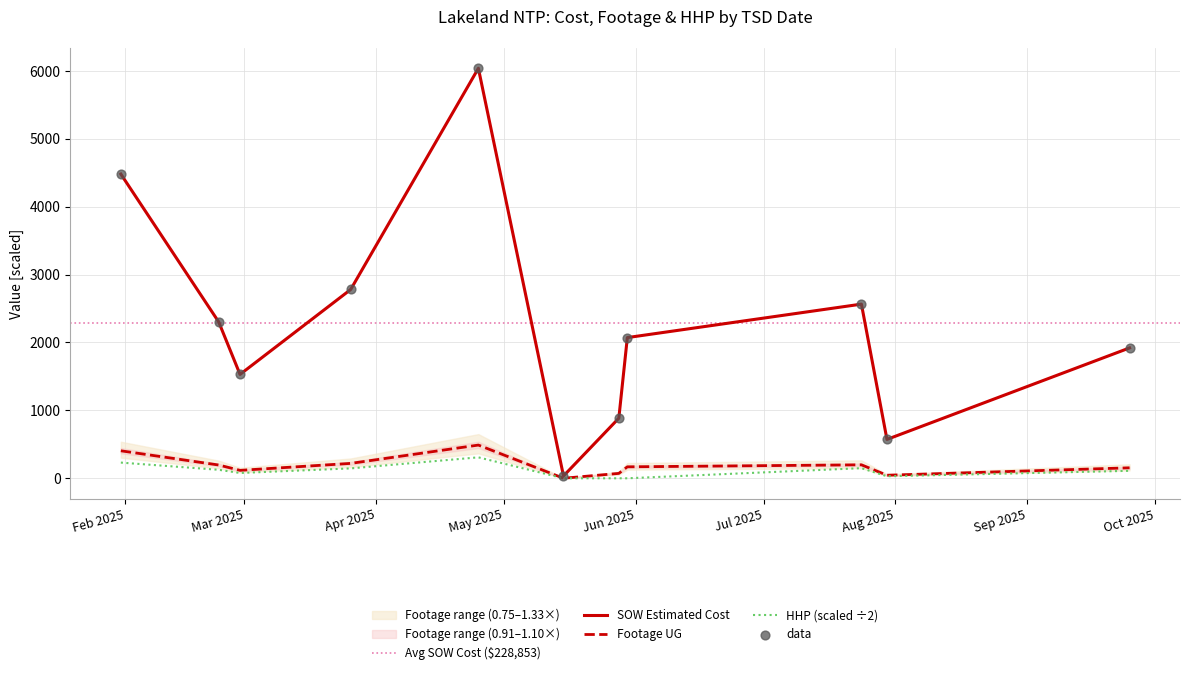

Which series has the largest total across all categories?

SOW Estimated Cost (k$)